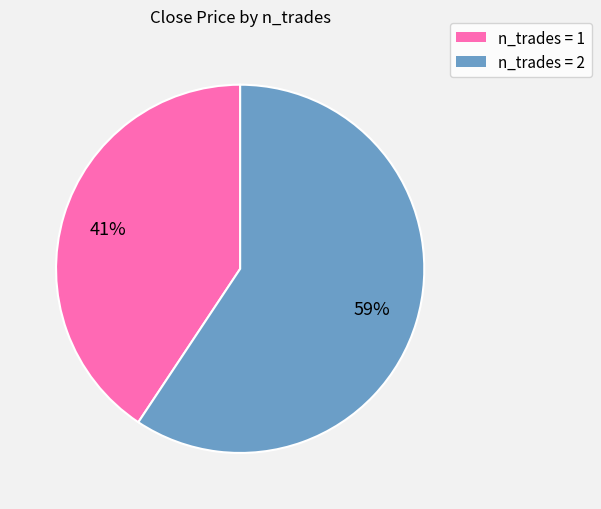

How many segments does this pie chart have?

2